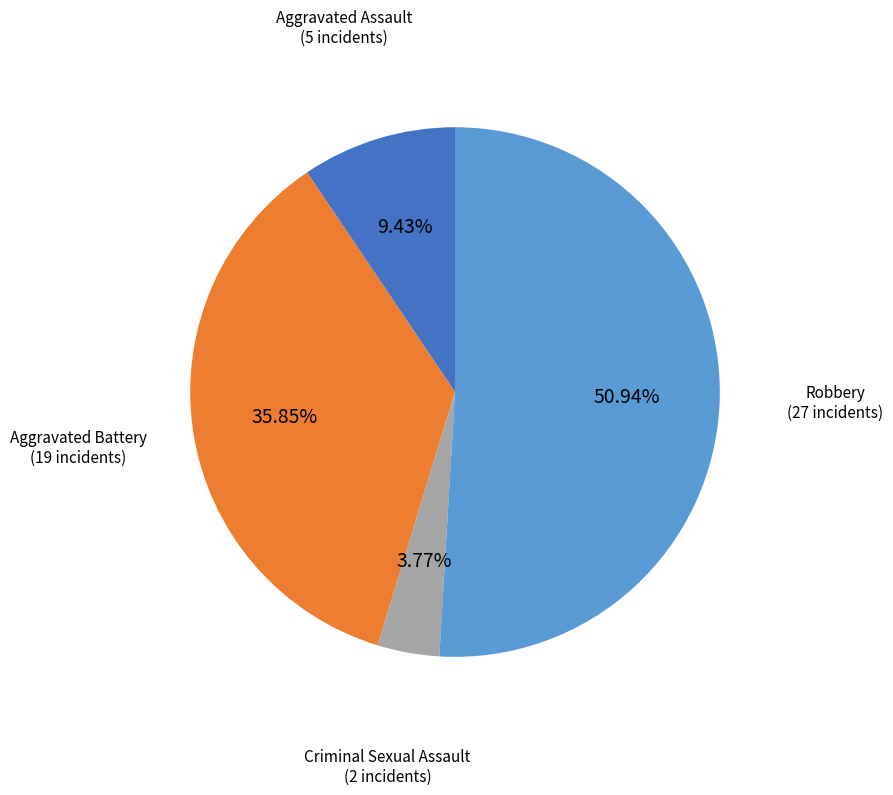

Do Aggravated Assault and Aggravated Battery together represent more than half of the pie?

No